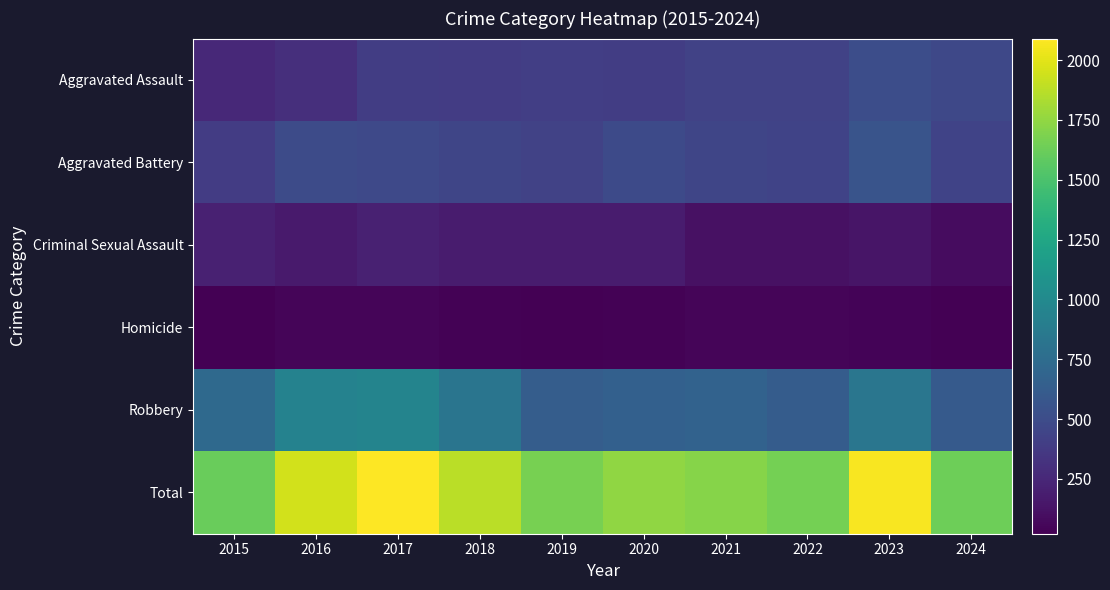

What is the smallest value displayed?

21